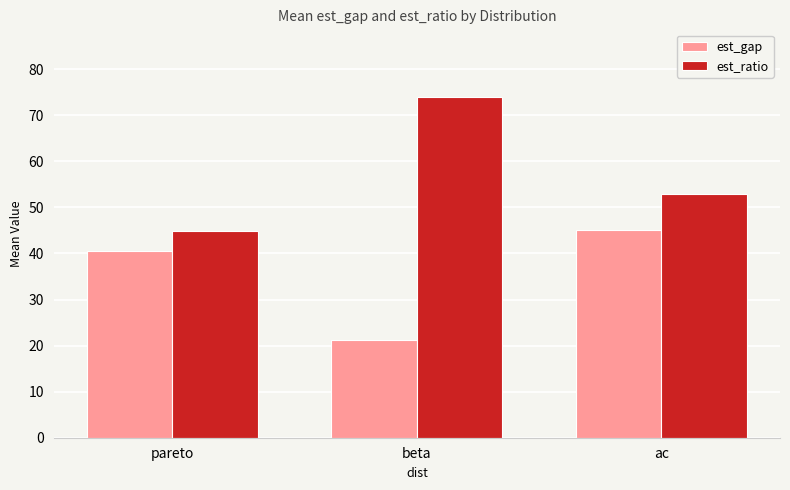

What is the label of the 1st bar from the right?

ac